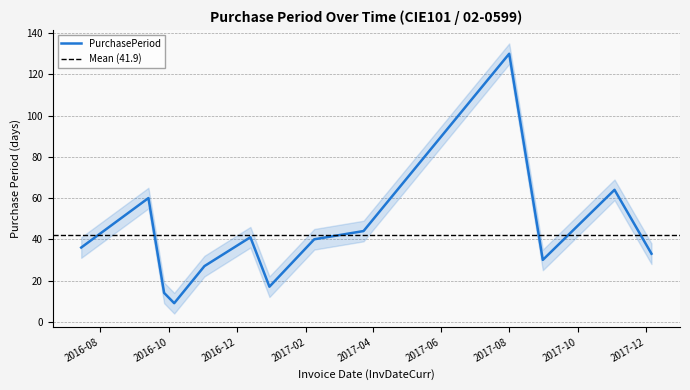

What is the change in value from 2016-09-27 to 2016-11-02?

+13